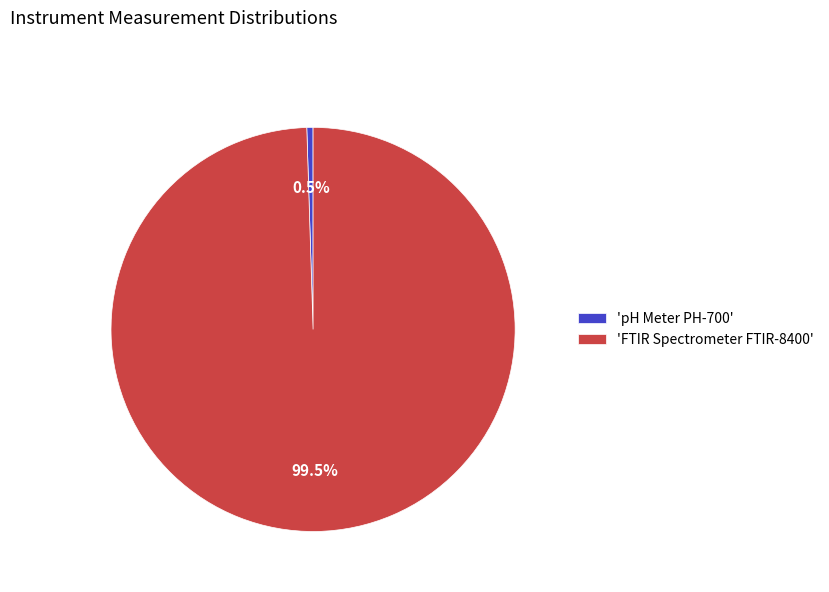

Rank the categories by value from highest to lowest.

'FTIR Spectrometer FTIR-8400', 'pH Meter PH-700'